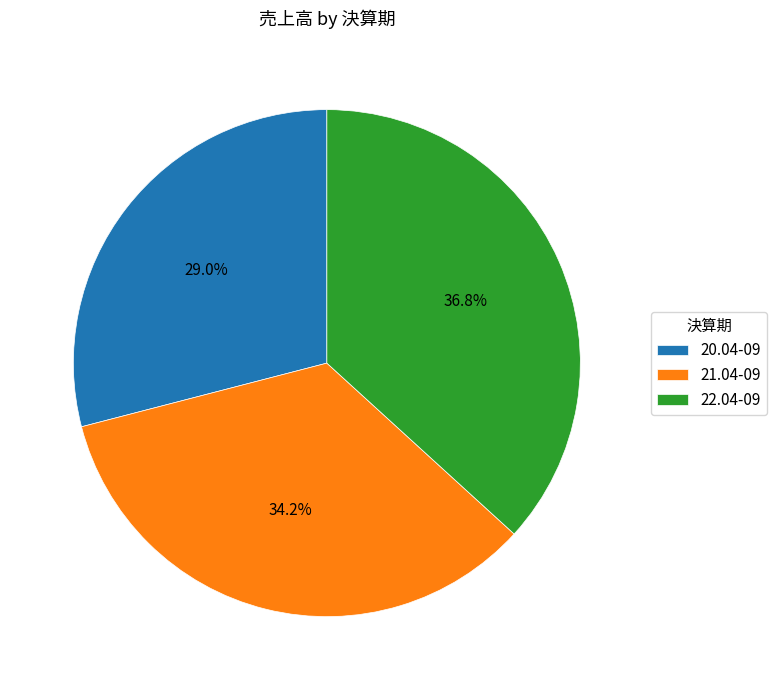

Combined, what portion of the pie is 22.04-09 and 20.04-09?

65.8%